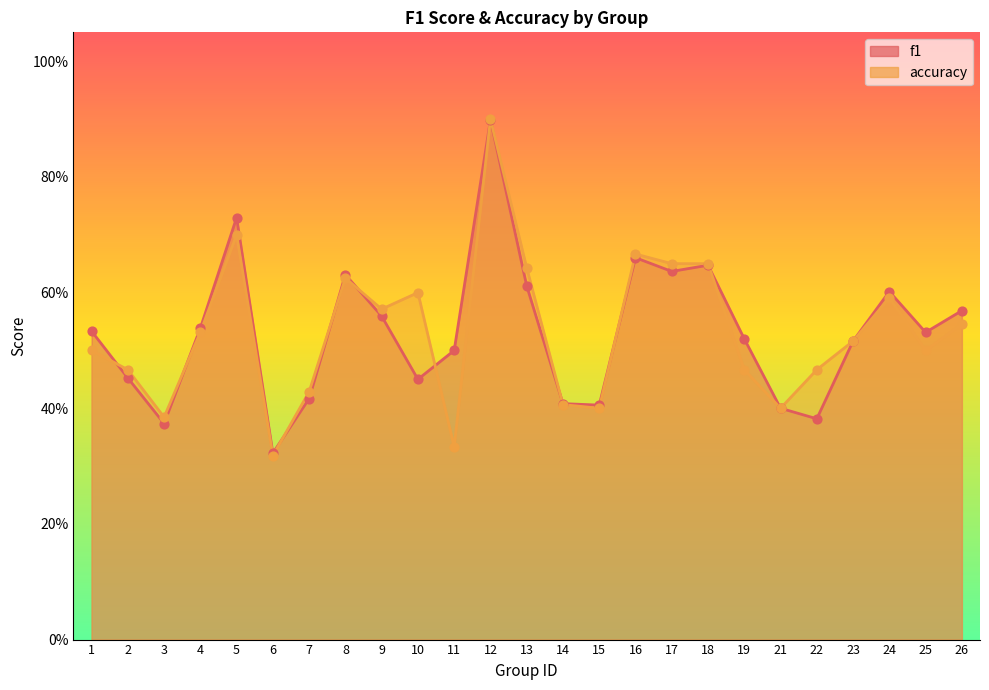

Is the value of accuracy at 10 greater than the value of f1 at 12?

No